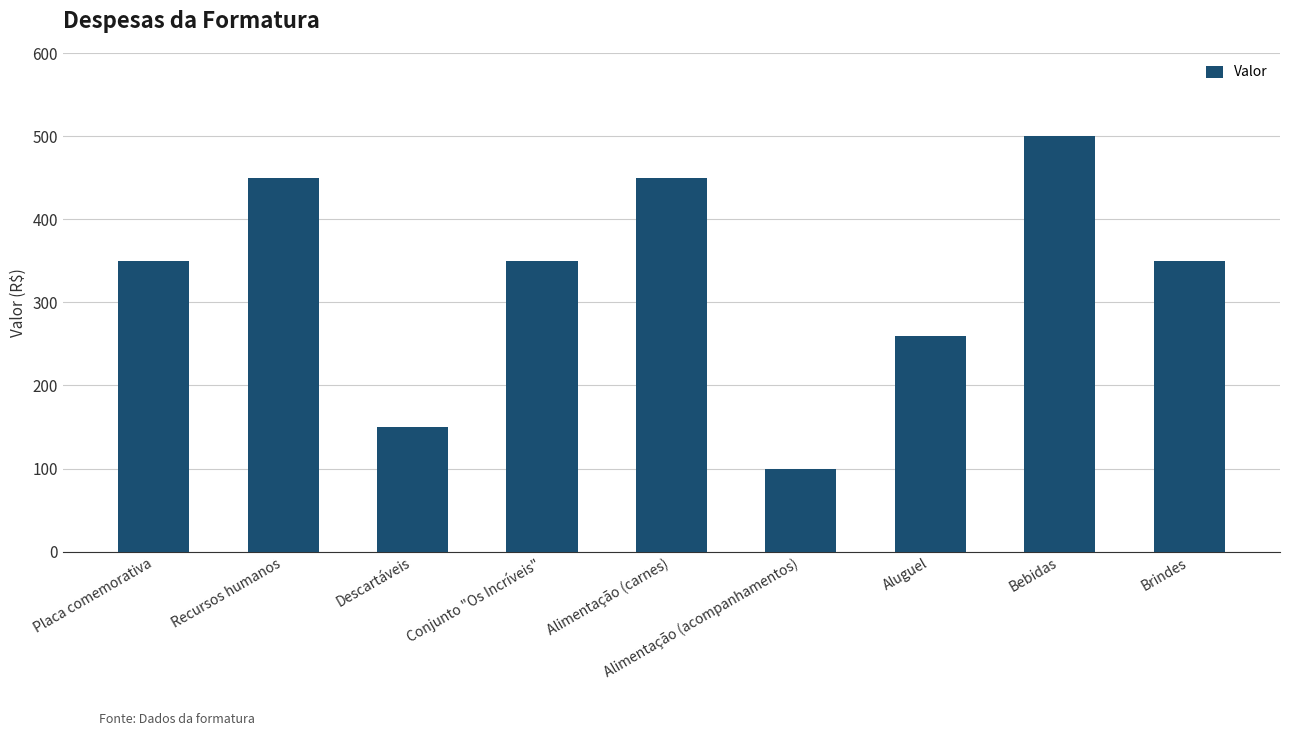

What is the difference between the maximum and minimum values?

400